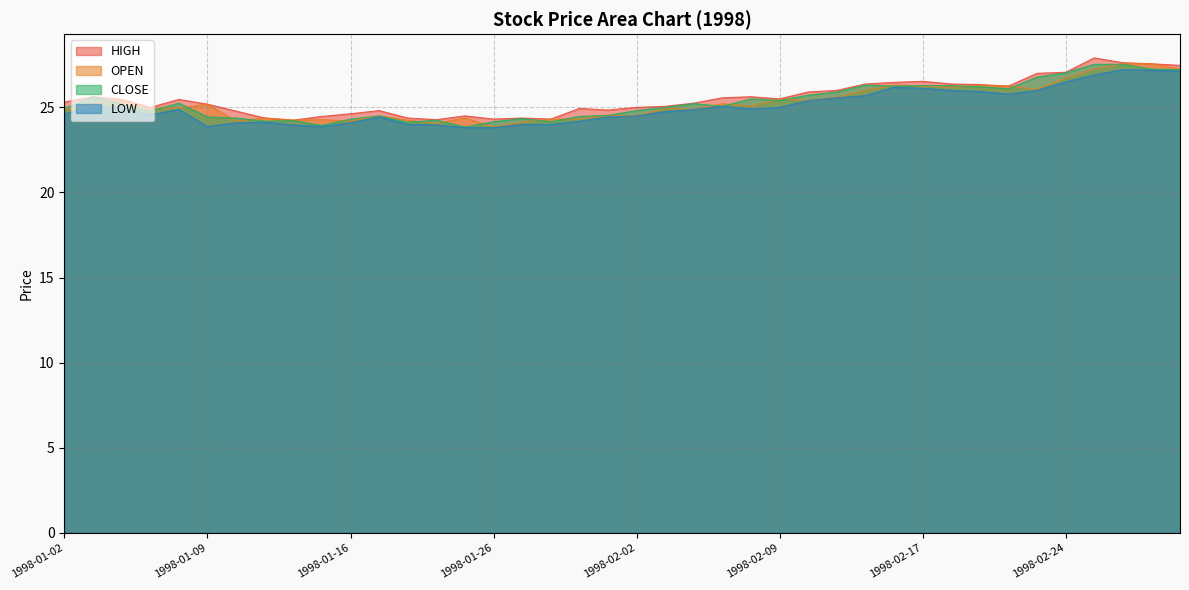

Does the chart display data point markers on the line(s)?

No